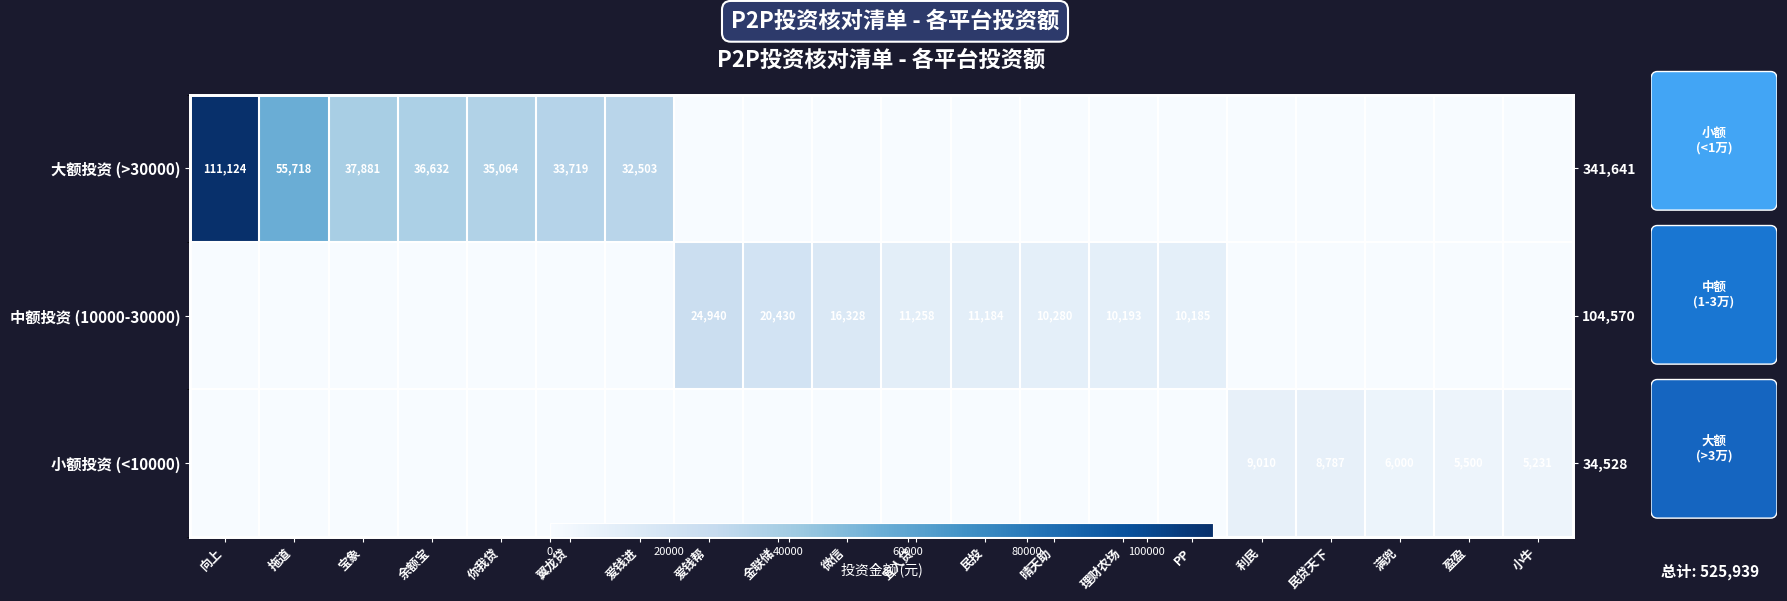

The 大额投资 (>30000) series shows 34605 at 拖道. True or false?

False